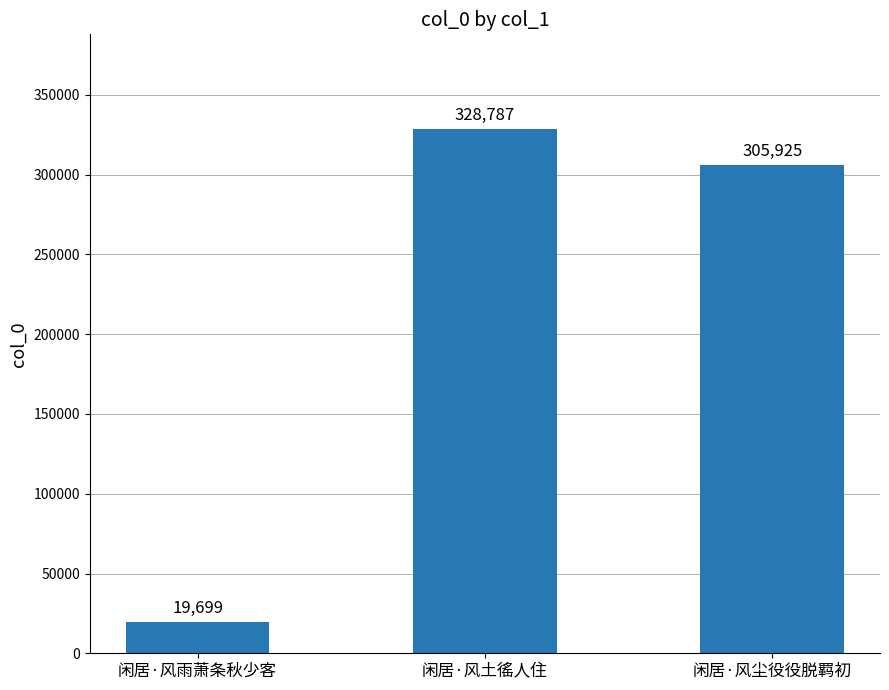

Rank the categories by value from lowest to highest.

闲居·风雨萧条秋少客, 闲居·风尘役役脱羁初, 闲居·风土徭人住